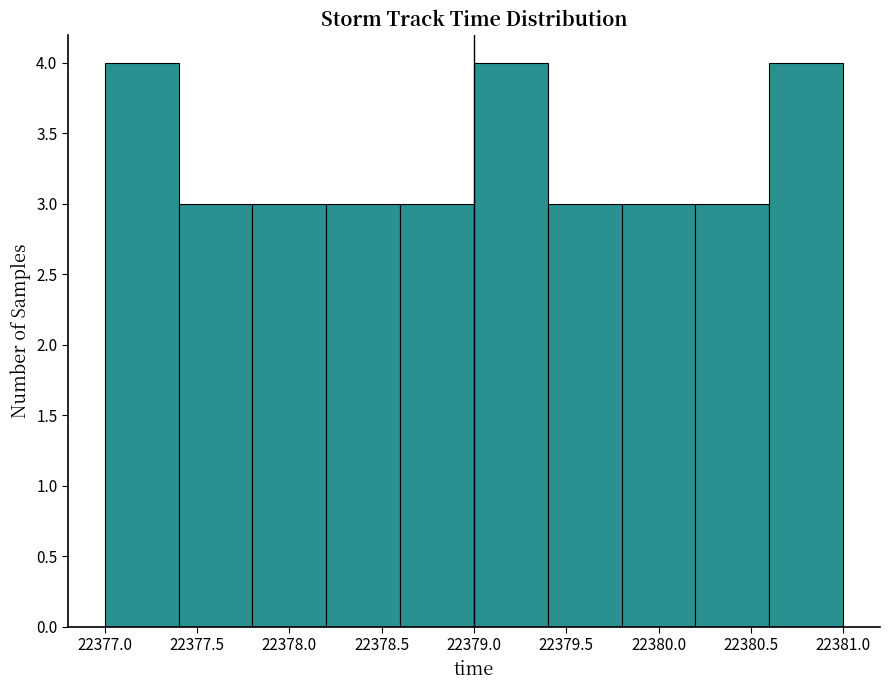

Reading left to right, list every bar in this chart as the range it spans on the x-axis followed by its height. The values are not printed on the chart, so give them approximately, as read against the axis.

22377.0 to 22377.4: 4
22377.4 to 22377.8: 3
22377.8 to 22378.2: 3
22378.2 to 22378.6: 3
22378.6 to 22379.0: 3
22379.0 to 22379.4: 4
22379.4 to 22379.8: 3
22379.8 to 22380.2: 3
22380.2 to 22380.6: 3
22380.6 to 22381.0: 4